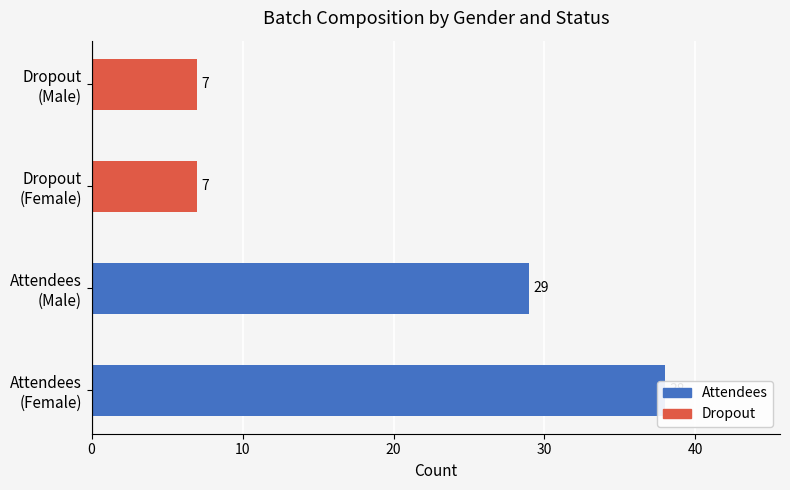

Which series has the largest total across all categories?

Attendees